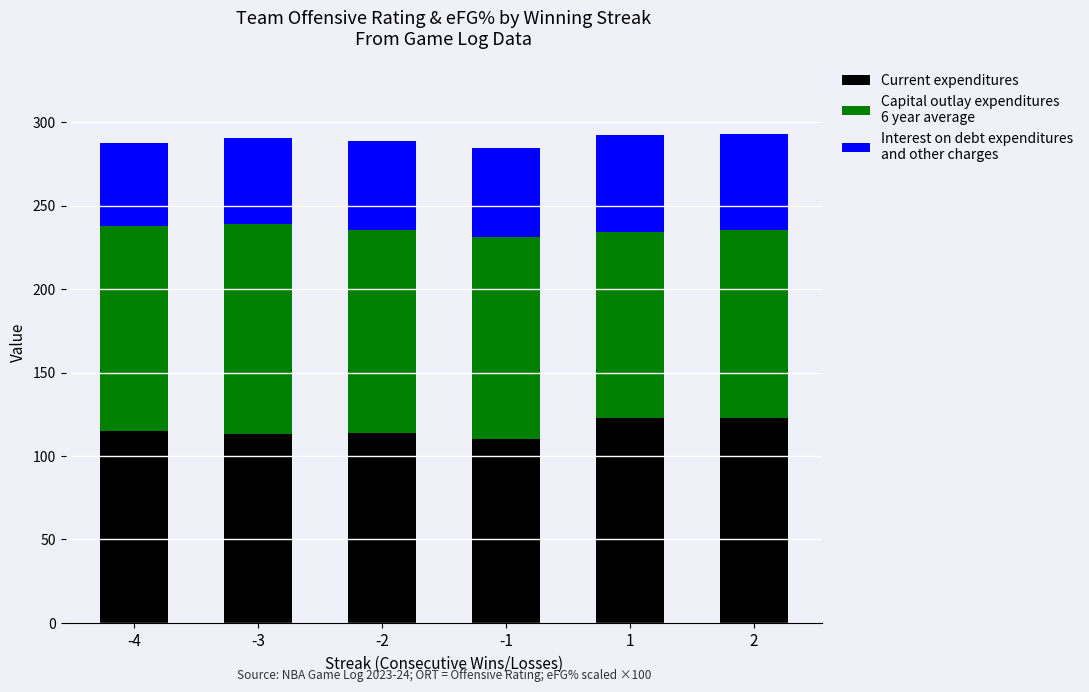

What is the total value across all series at -2?

288.6